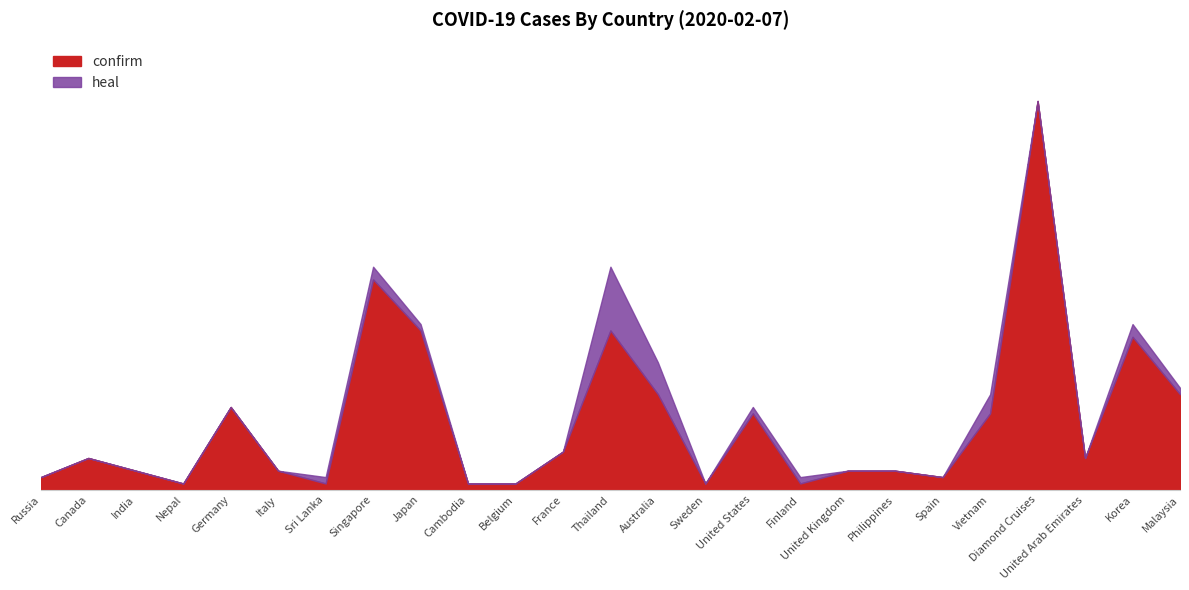

True or false: confirm has a value of 9 at Malaysia.

False